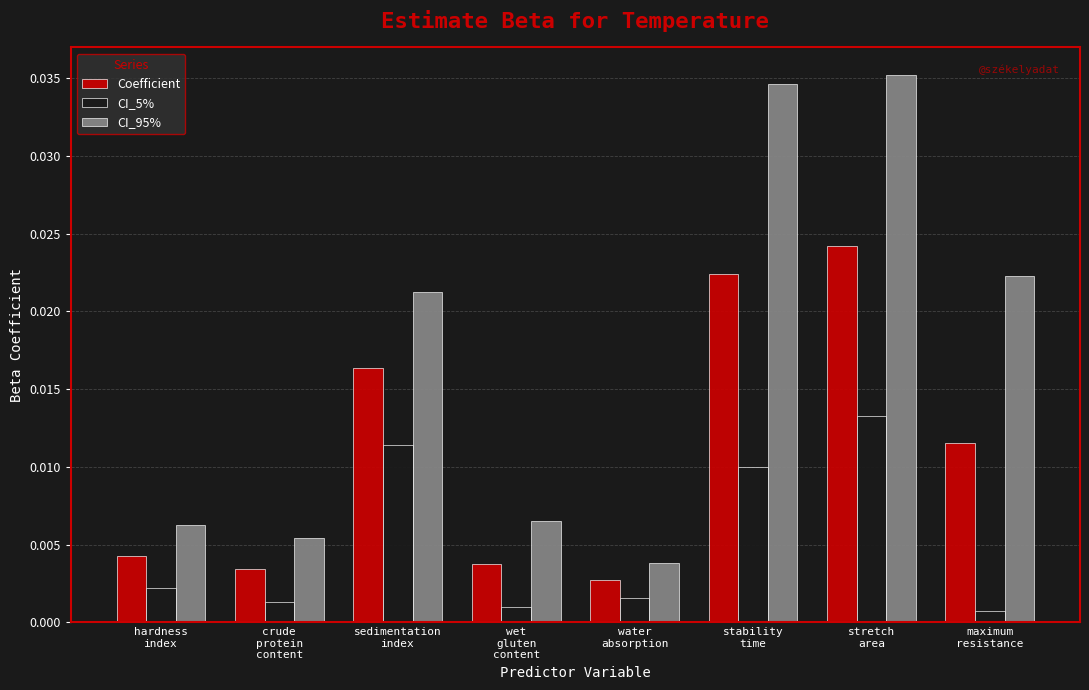

Rank the series by their maximum value, from lowest to highest.

CI_5%, Coefficient, CI_95%